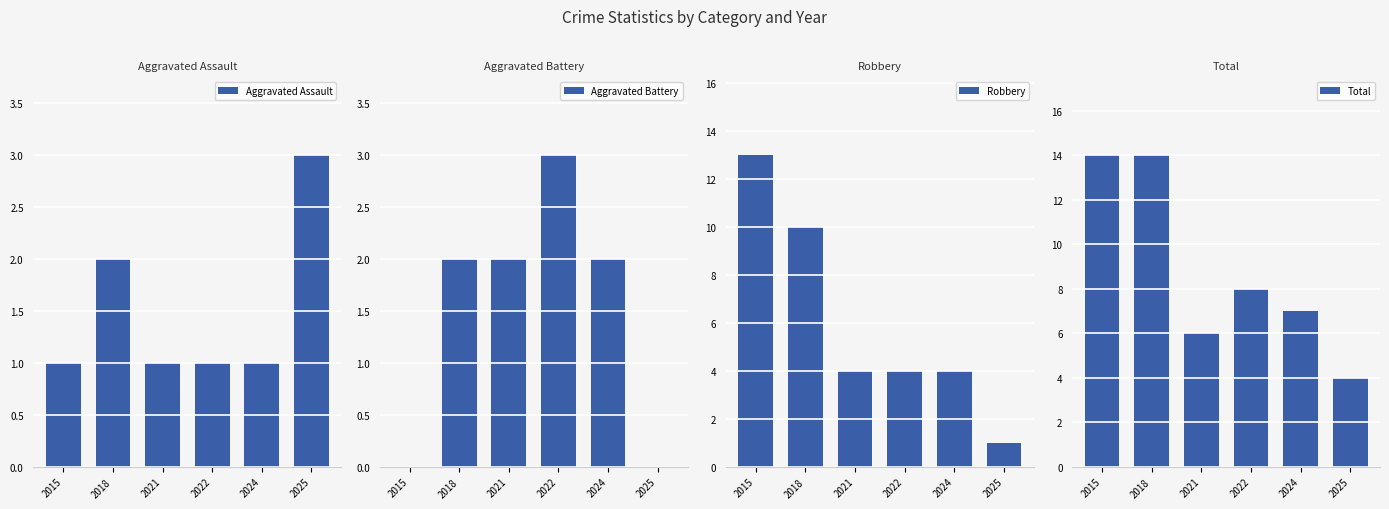

List the series in order of their peak value, lowest first.

Aggravated Assault, Aggravated Battery, Robbery, Total